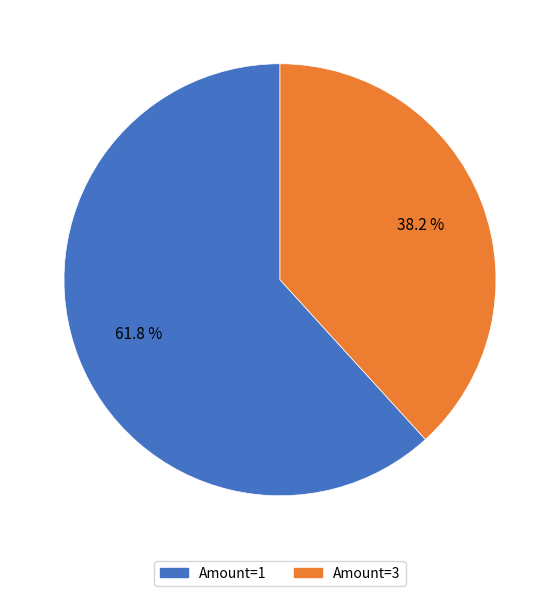

Does any single category account for the majority?

Yes